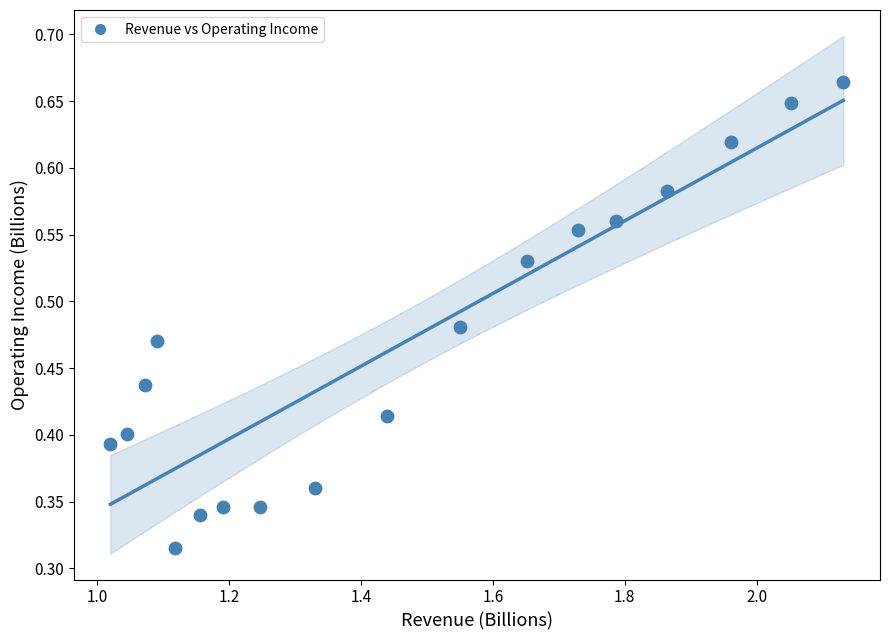

What is the range of X values (max minus min)?

1.1